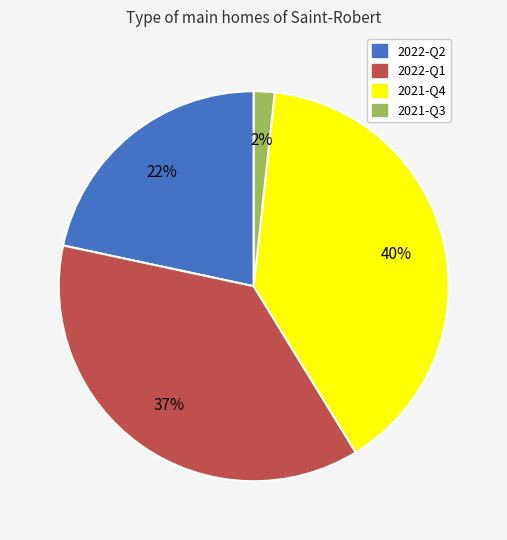

Between 2021-Q3 and 2022-Q1, which is larger?

2022-Q1